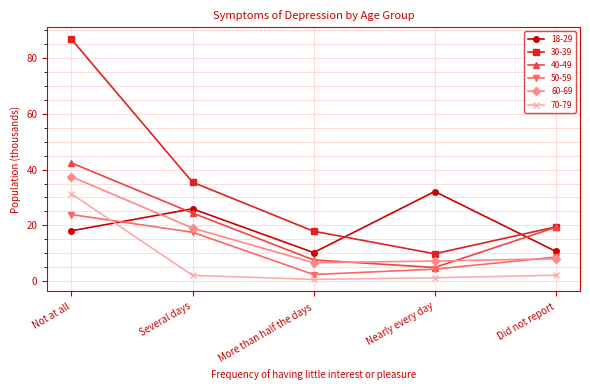

True or false: 18-29 has more than 2 points higher than both neighbors.

False